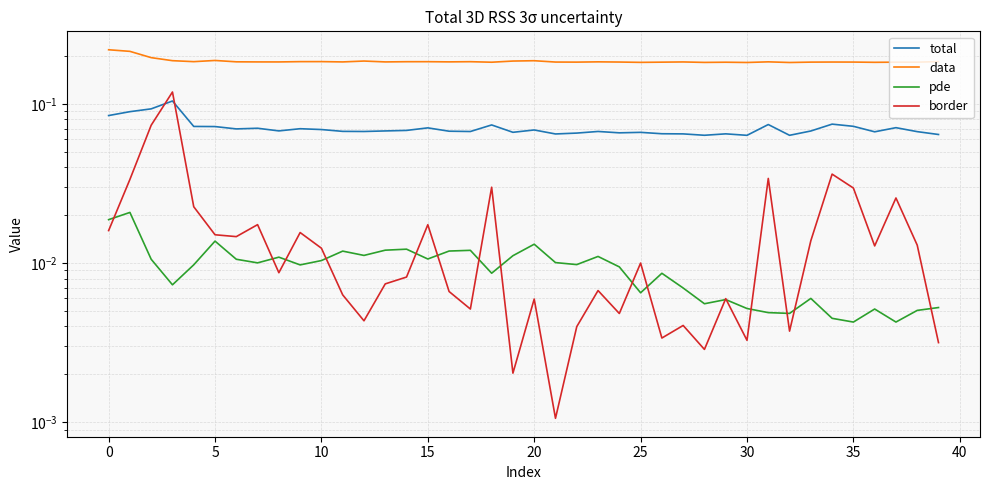

What is the label of the 16th point from the right?

24